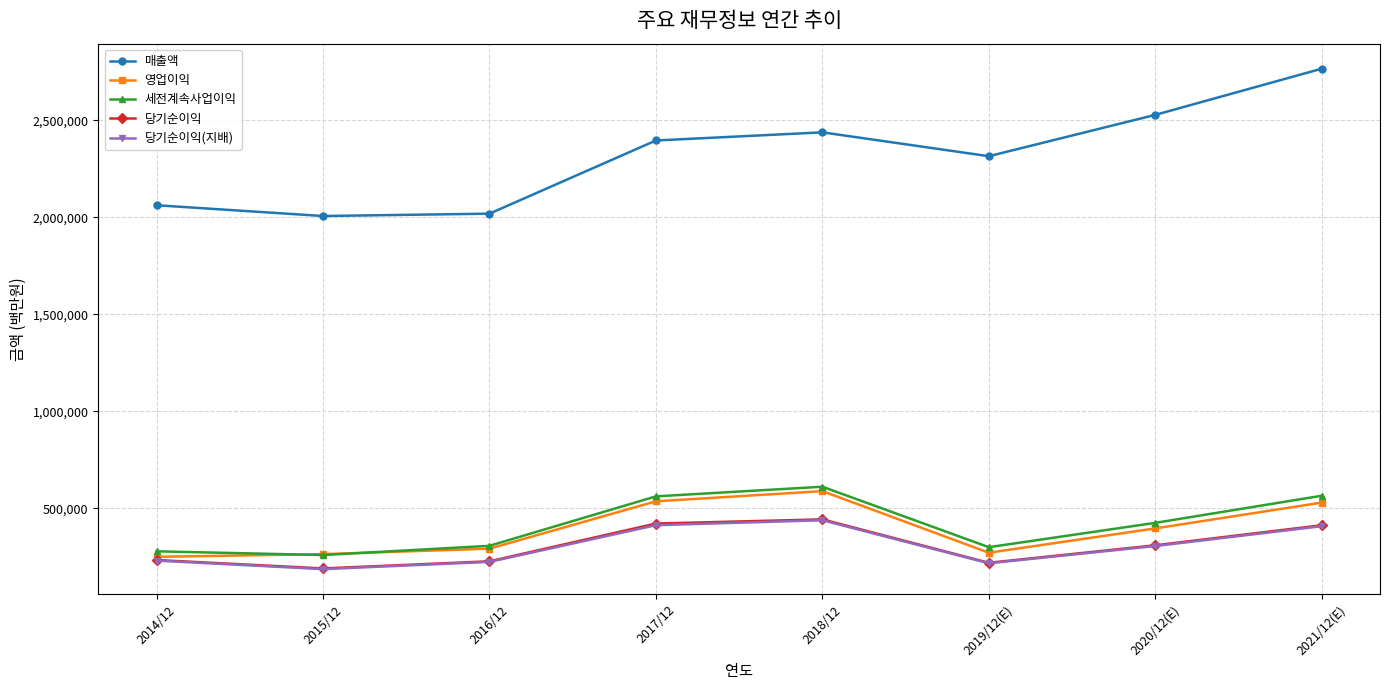

How many data points does each series have?

8